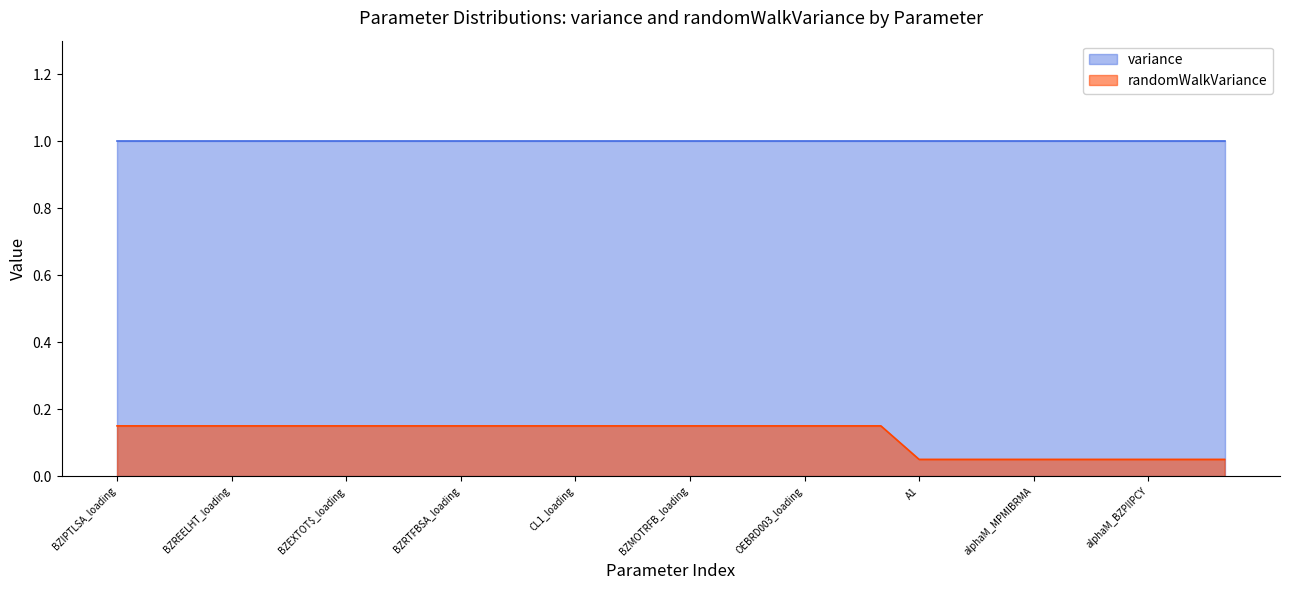

What is the minimum value shown in the chart?

0.1